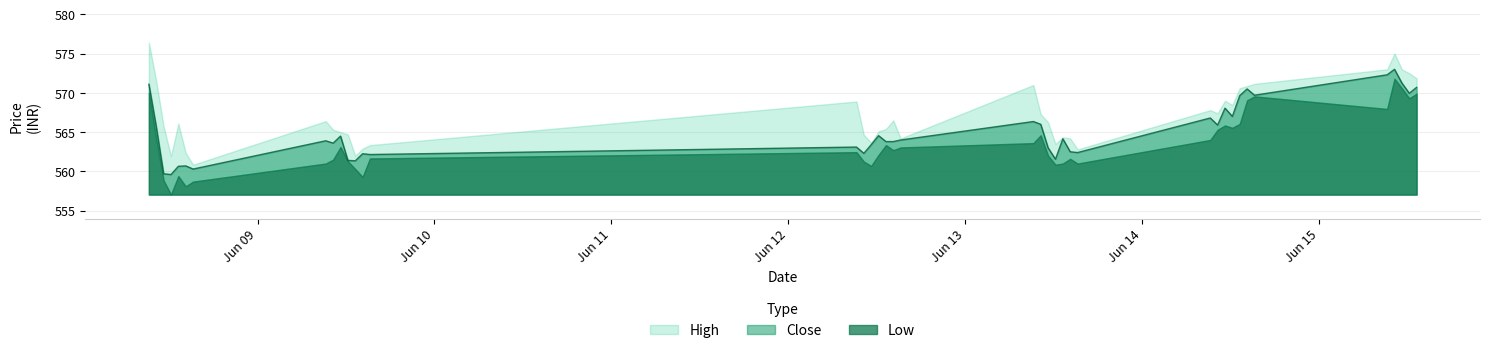

Which series has the largest range (max minus min)?

High